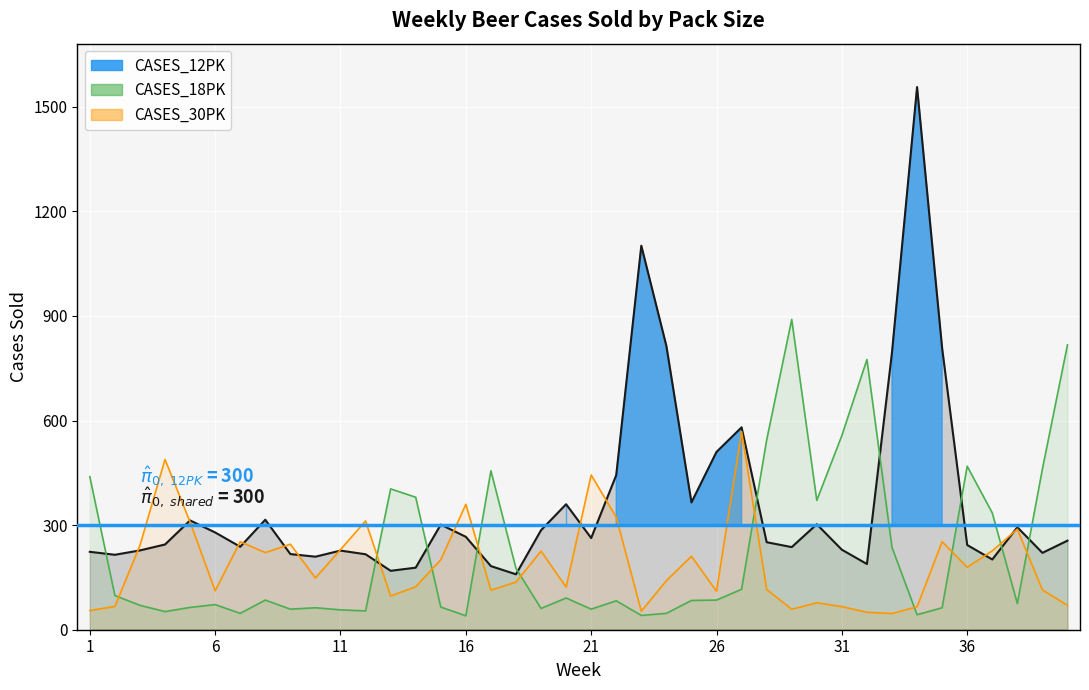

Which label corresponds to the largest value in the chart?

34